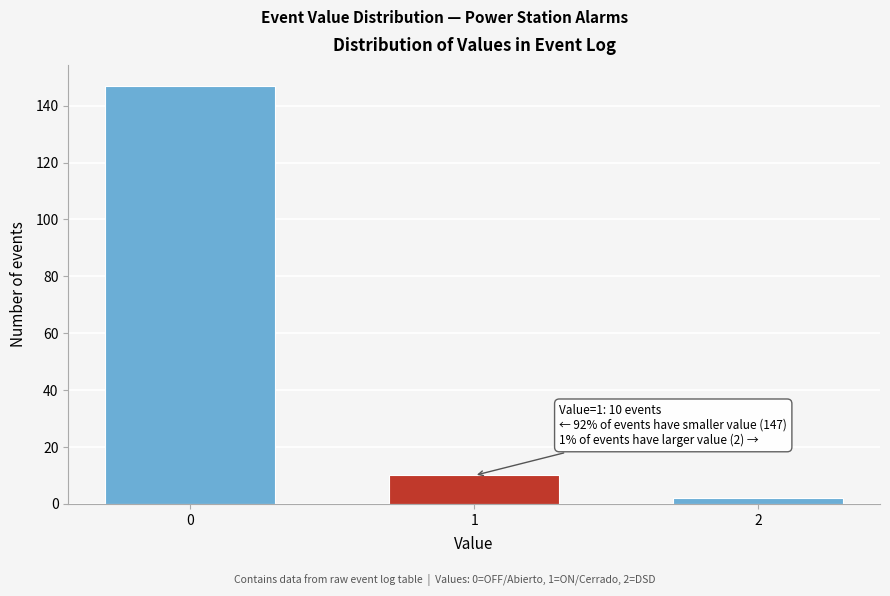

Reading right to left, transcribe all the data shown in this chart.

2=2	1=10	0=147